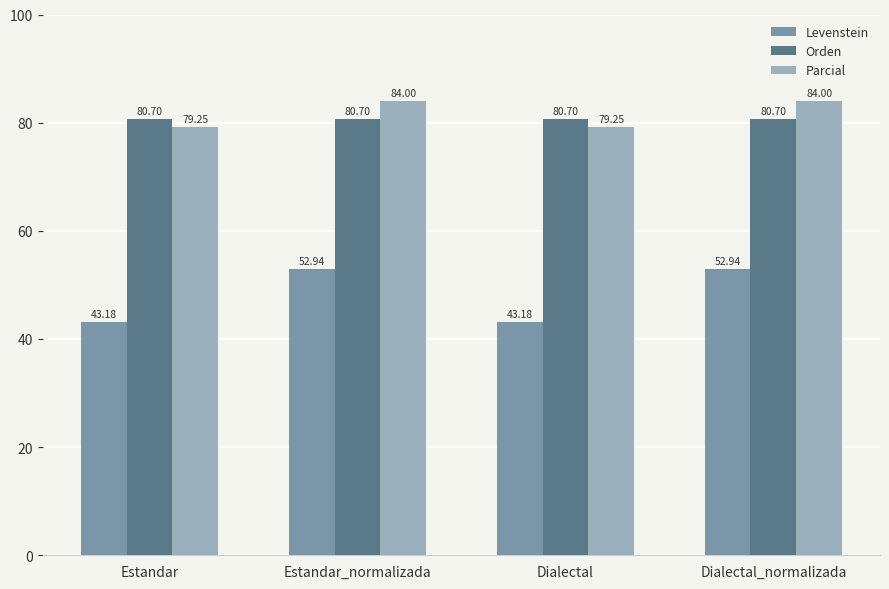

Which series has the largest total across all categories?

Parcial